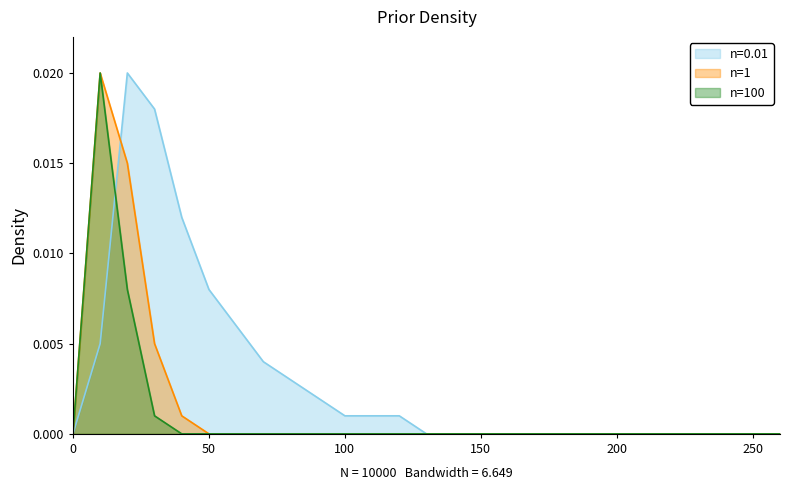

Which series has the largest total across all categories?

n=0.01